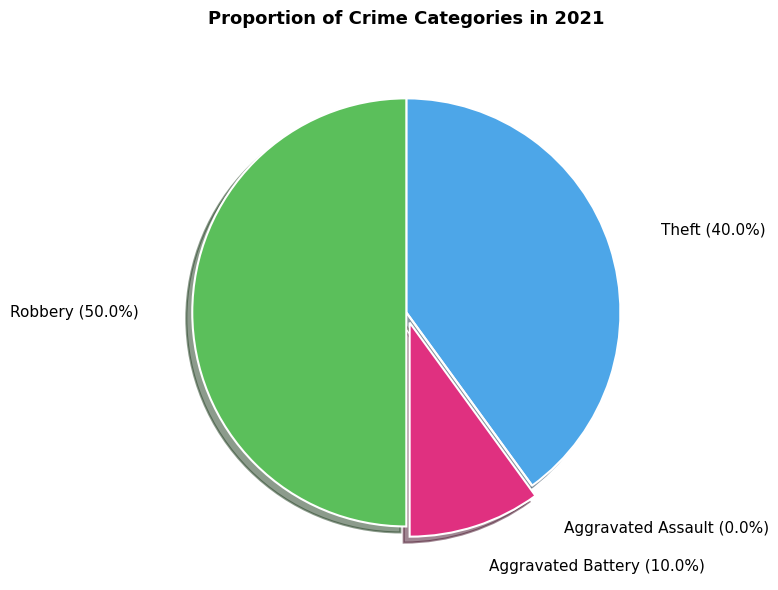

Which category has the smallest portion of the pie?

Aggravated Assault